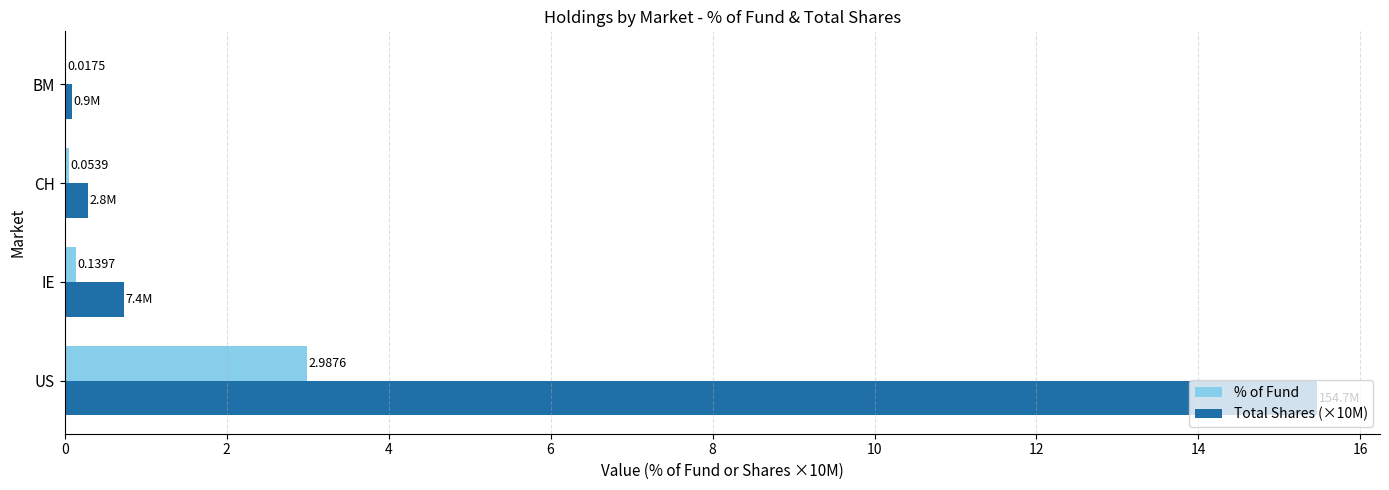

Which series has the largest total across all categories?

Total Shares (×10M)